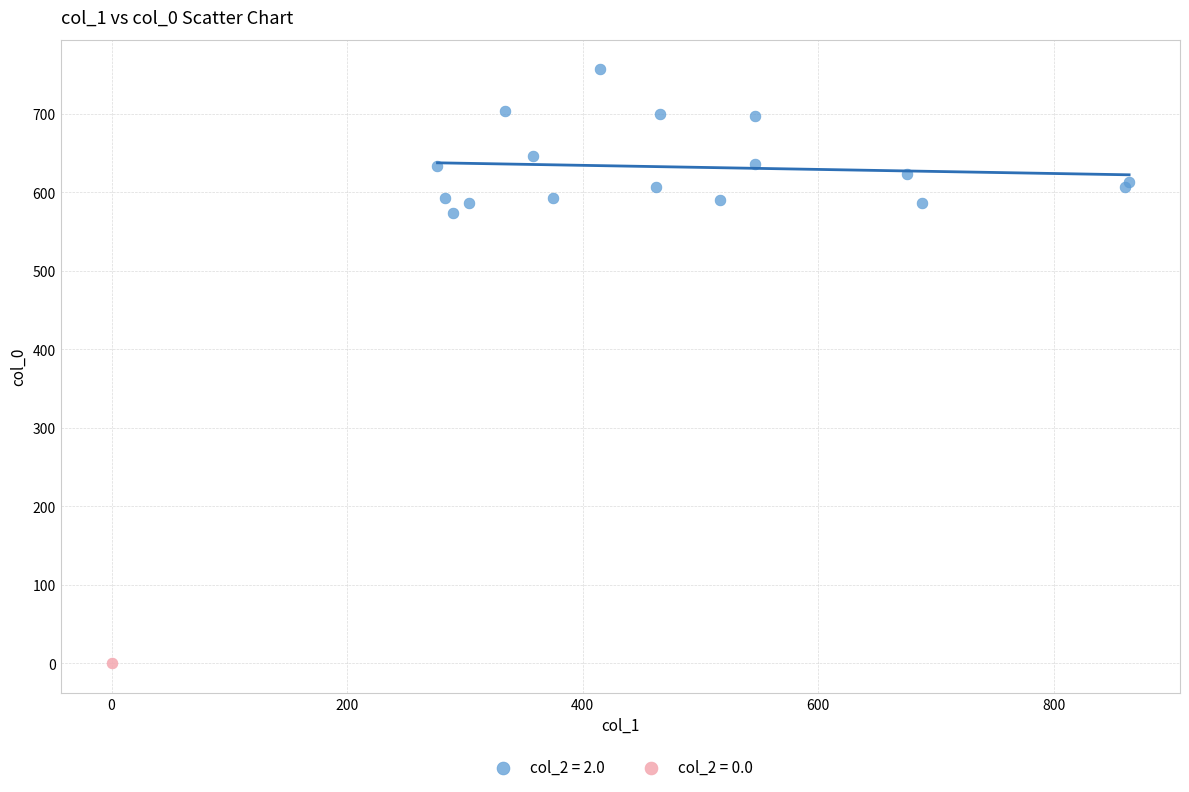

What are all the series names shown in the legend?

col_2 = 2.0, col_2 = 0.0